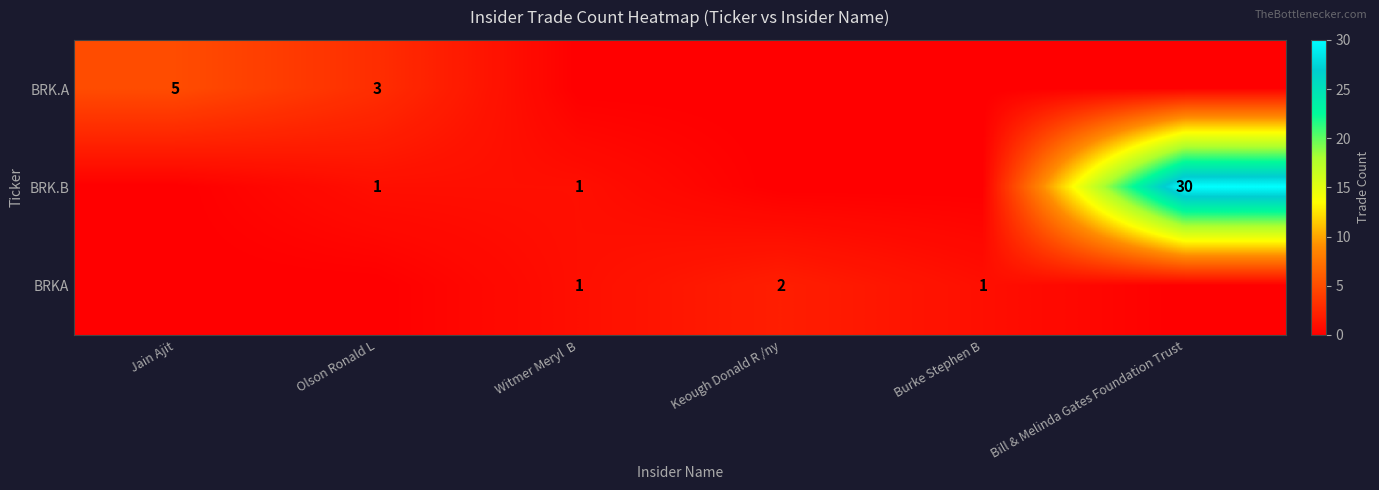

The BRK.B series shows 30 at Bill & Melinda Gates Foundation Trust. True or false?

True